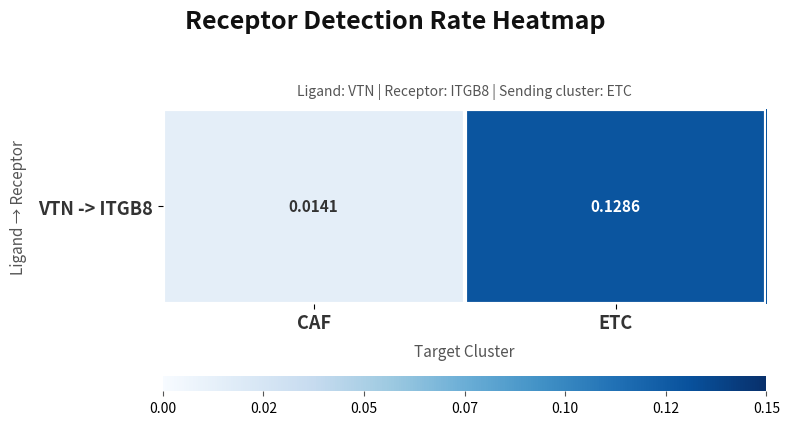

Which category has the lowest value across all series?

CAF